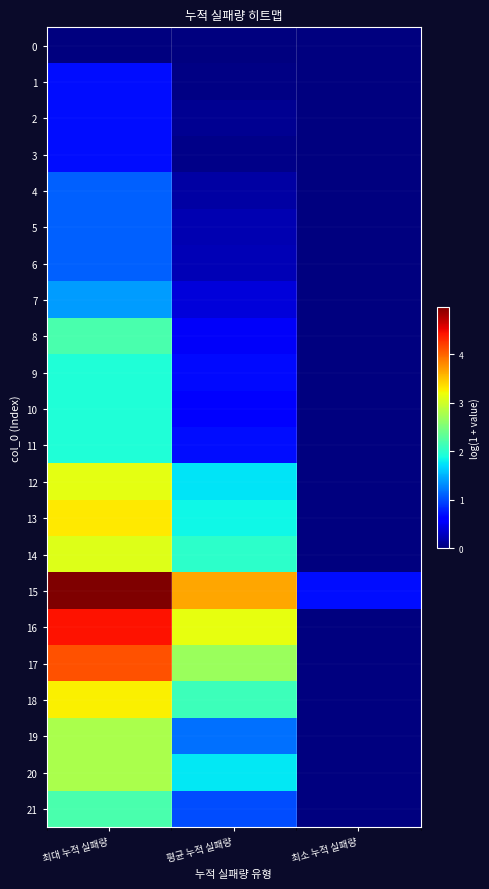

Reading left to right, transcribe all the data shown in this chart.

0: 최대 누적 실패량=0.0	평균 누적 실패량=0.0	최소 누적 실패량=0.0
1: 최대 누적 실패량=0.7	평균 누적 실패량=0.0	최소 누적 실패량=0.0
2: 최대 누적 실패량=0.7	평균 누적 실패량=0.1	최소 누적 실패량=0.0
3: 최대 누적 실패량=0.7	평균 누적 실패량=0.1	최소 누적 실패량=0.0
4: 최대 누적 실패량=1.1	평균 누적 실패량=0.2	최소 누적 실패량=0.0
5: 최대 누적 실패량=1.1	평균 누적 실패량=0.2	최소 누적 실패량=0.0
6: 최대 누적 실패량=1.1	평균 누적 실패량=0.2	최소 누적 실패량=0.0
7: 최대 누적 실패량=1.4	평균 누적 실패량=0.4	최소 누적 실패량=0.0
8: 최대 누적 실패량=2.2	평균 누적 실패량=0.5	최소 누적 실패량=0.0
9: 최대 누적 실패량=1.9	평균 누적 실패량=0.7	최소 누적 실패량=0.0
10: 최대 누적 실패량=1.9	평균 누적 실패량=0.6	최소 누적 실패량=0.0
11: 최대 누적 실패량=1.9	평균 누적 실패량=0.7	최소 누적 실패량=0.0
12: 최대 누적 실패량=3.1	평균 누적 실패량=1.8	최소 누적 실패량=0.0
13: 최대 누적 실패량=3.3	평균 누적 실패량=1.9	최소 누적 실패량=0.0
14: 최대 누적 실패량=3.1	평균 누적 실패량=2.0	최소 누적 실패량=0.0
15: 최대 누적 실패량=5.0	평균 누적 실패량=3.7	최소 누적 실패량=0.7
16: 최대 누적 실패량=4.4	평균 누적 실패량=3.1	최소 누적 실패량=0.0
17: 최대 누적 실패량=4.1	평균 누적 실패량=2.7	최소 누적 실패량=0.0
18: 최대 누적 실패량=3.3	평균 누적 실패량=2.1	최소 누적 실패량=0.0
19: 최대 누적 실패량=2.8	평균 누적 실패량=1.2	최소 누적 실패량=0.0
20: 최대 누적 실패량=2.8	평균 누적 실패량=1.8	최소 누적 실패량=0.0
21: 최대 누적 실패량=2.2	평균 누적 실패량=1.0	최소 누적 실패량=0.0